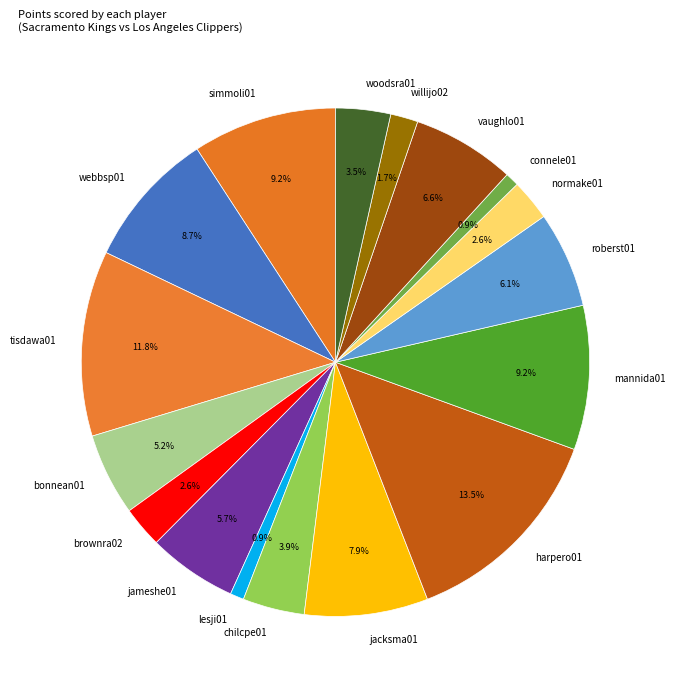

Between simmoli01 and vaughlo01, which is larger?

simmoli01